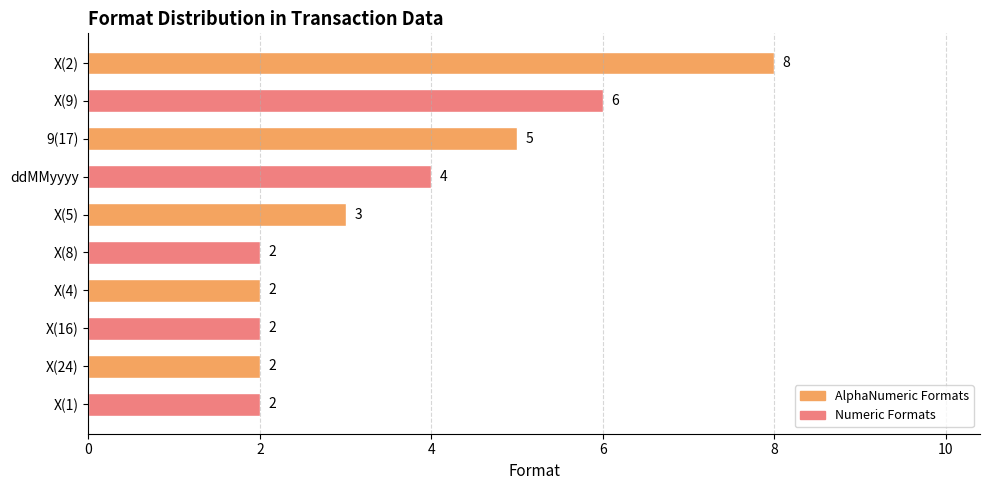

Reading top to bottom, what are all the values shown in this chart?

X(2)=8	X(9)=6	9(17)=5	ddMMyyyy=4	X(5)=3	X(8)=2	X(4)=2	X(16)=2	X(24)=2	X(1)=2